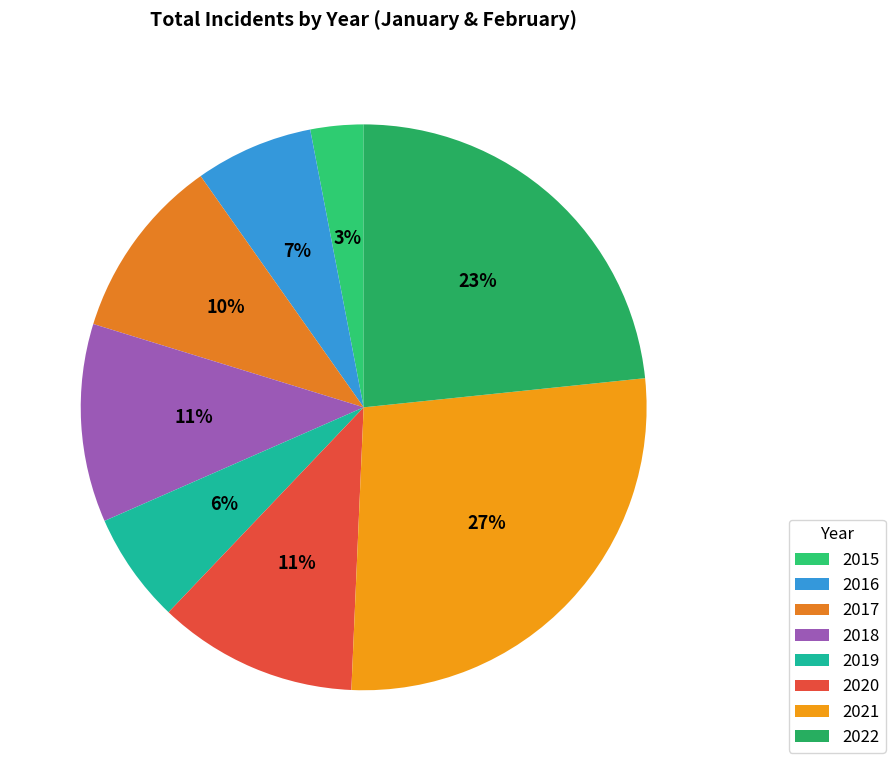

Between 2020 and 2016, which is larger?

2020